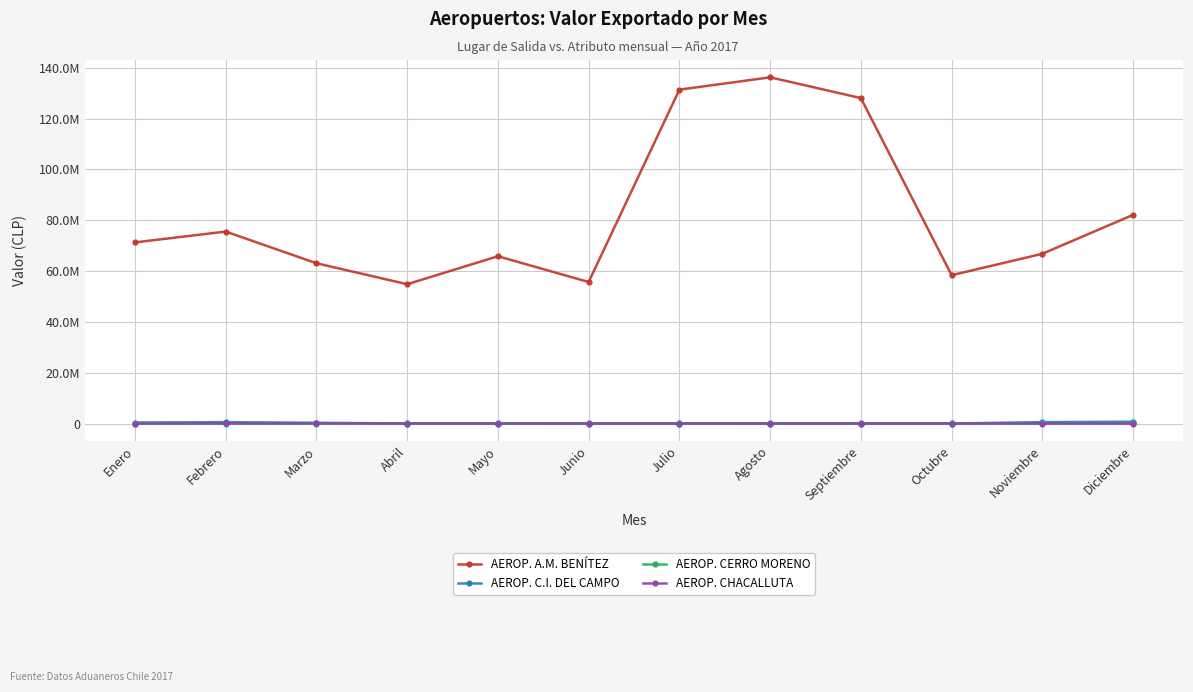

What is the approximate value of AEROP. C.I. DEL CAMPO at Marzo?

287370.3